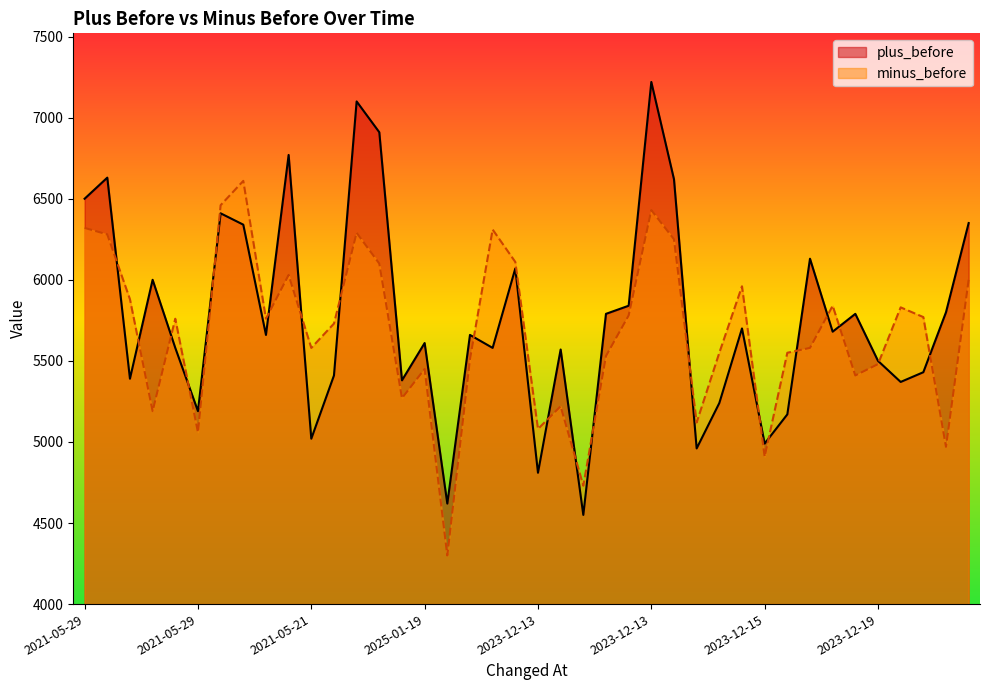

Count the number of data series in this chart.

2